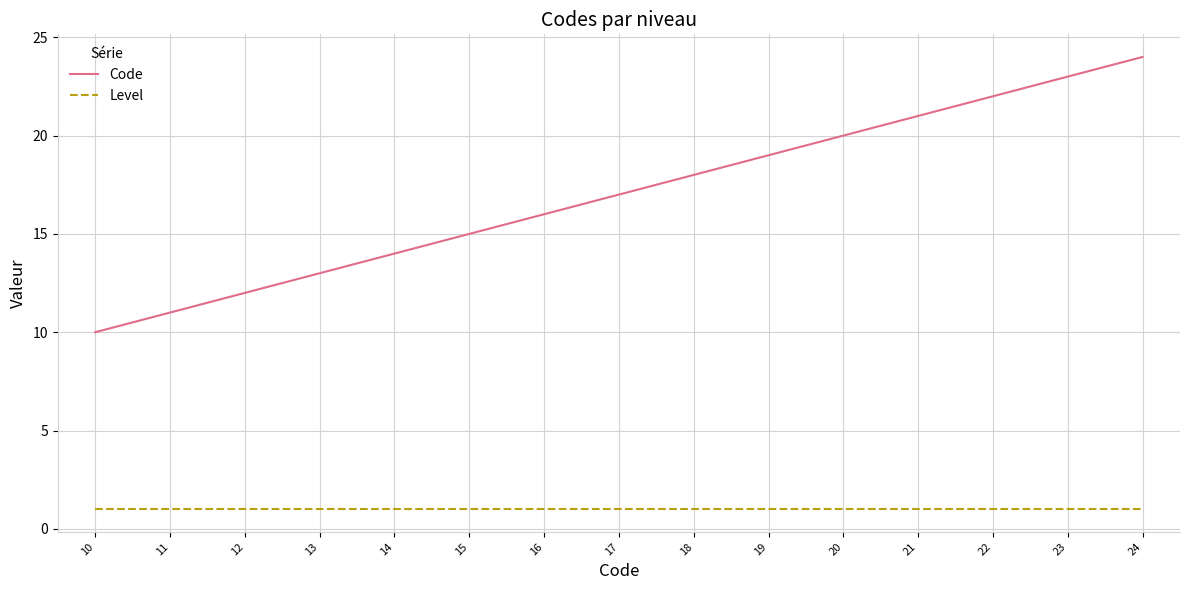

True or false: Code has more than 2 interior local peaks.

False